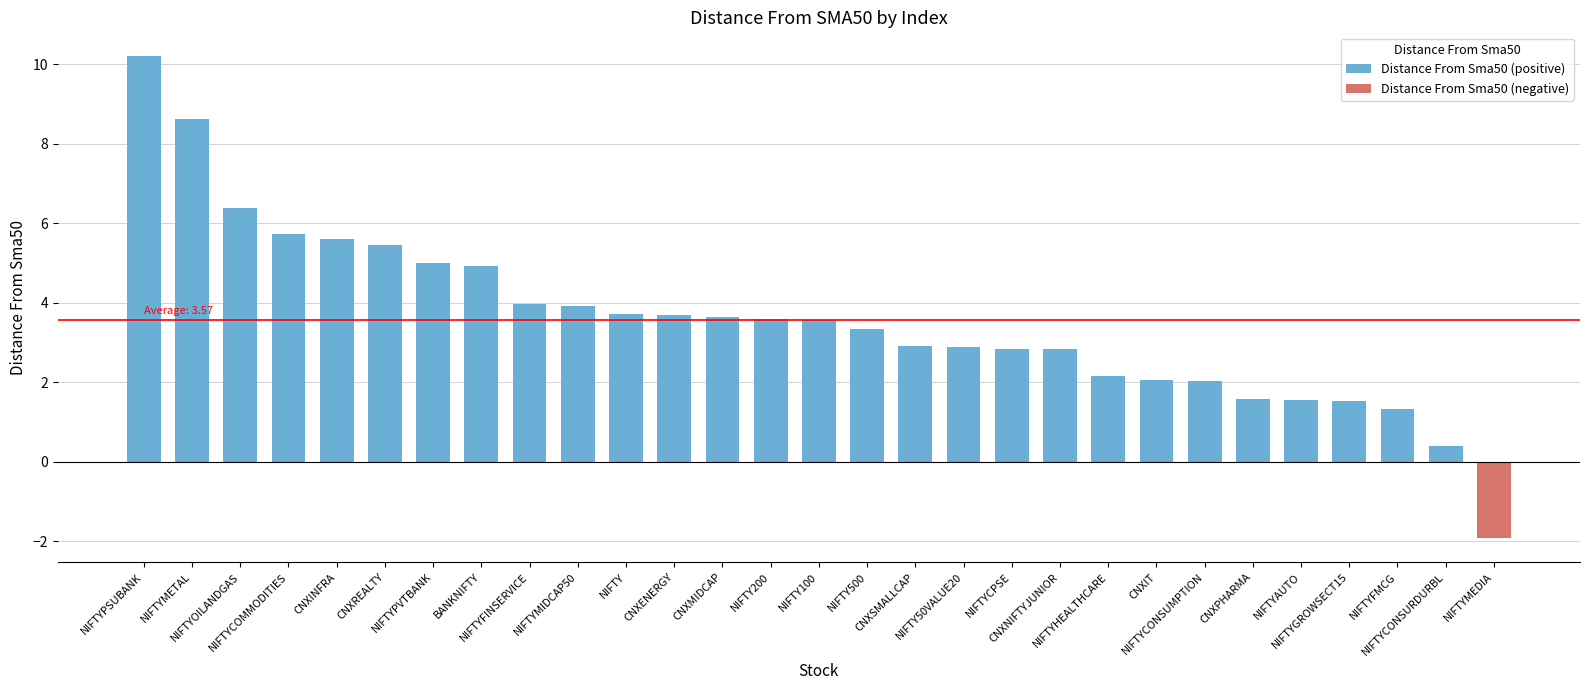

Read the value at CNXINFRA.

5.6